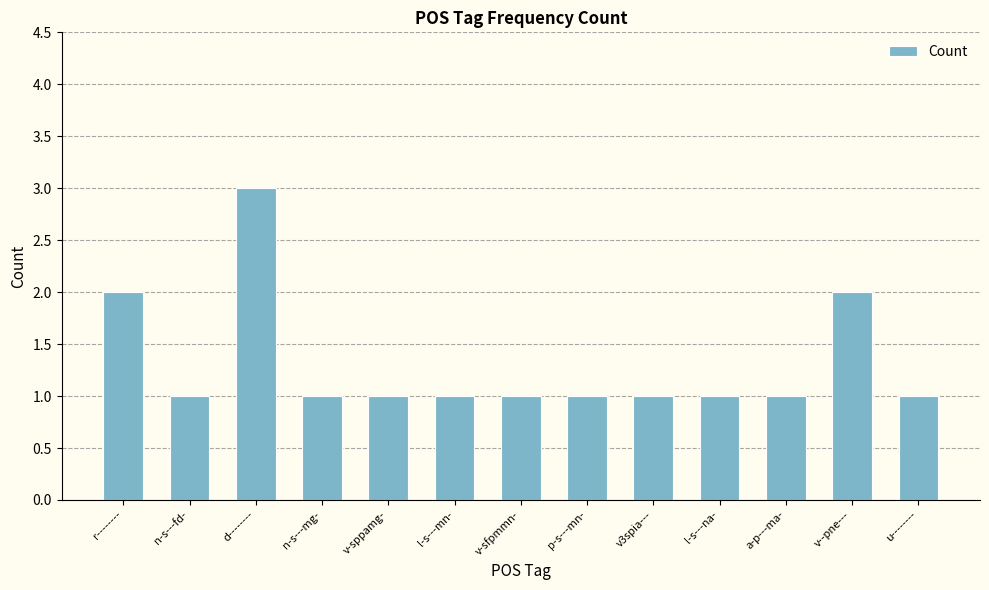

Which category has the highest value across all series?

d--------